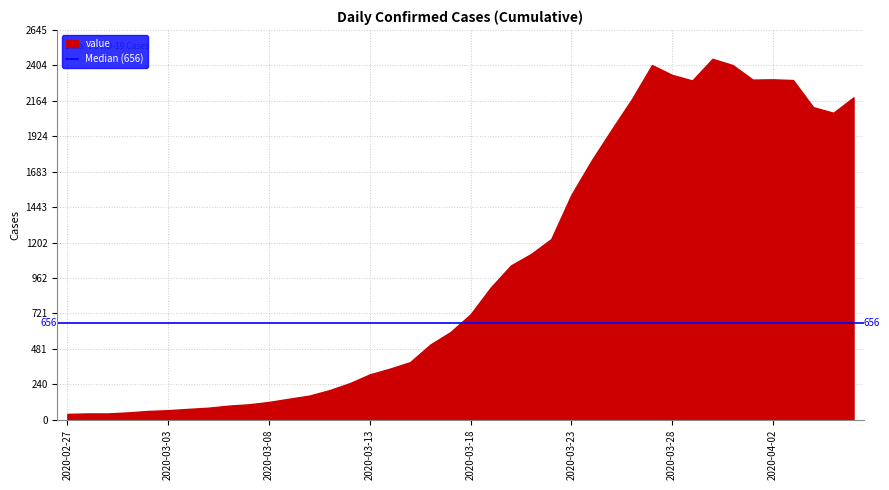

Is it true that the value at 2020-03-05 is 82?

True